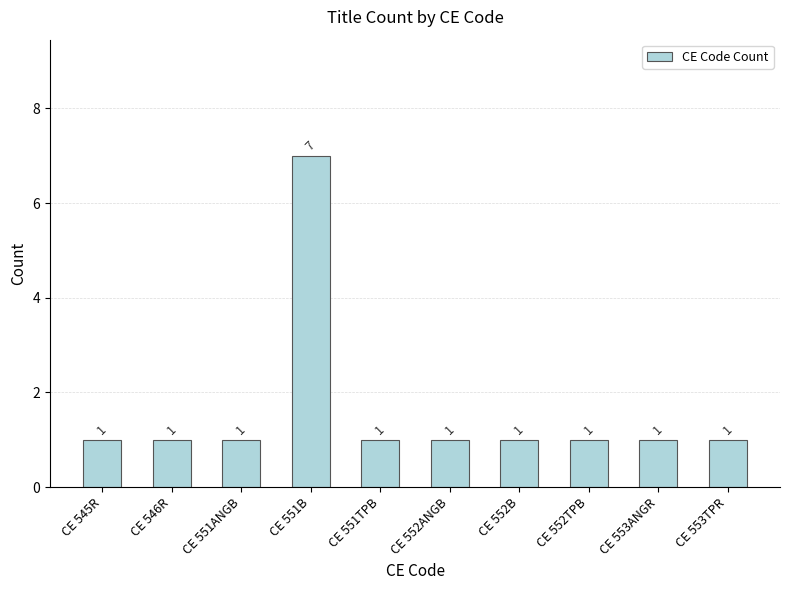

What is the minimum value shown in the chart?

1